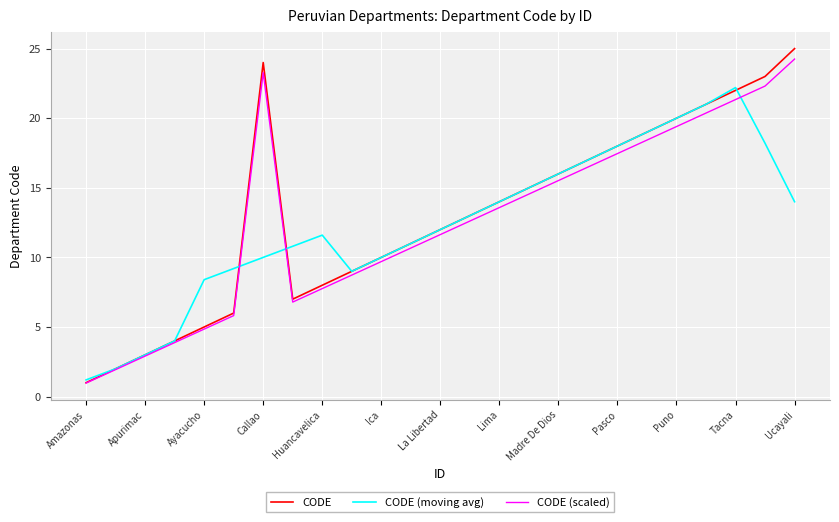

Which series has the widest spread of values?

CODE